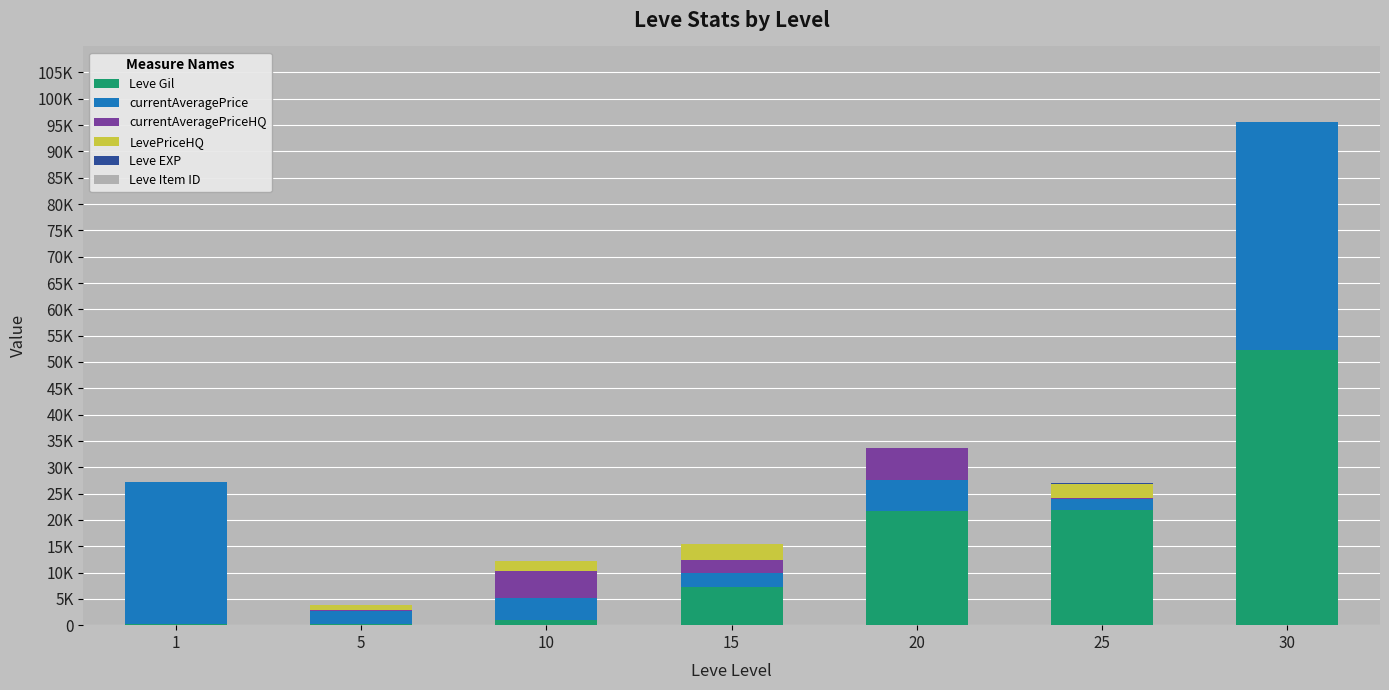

Are the bars grouped side by side (vs. stacked)?

No